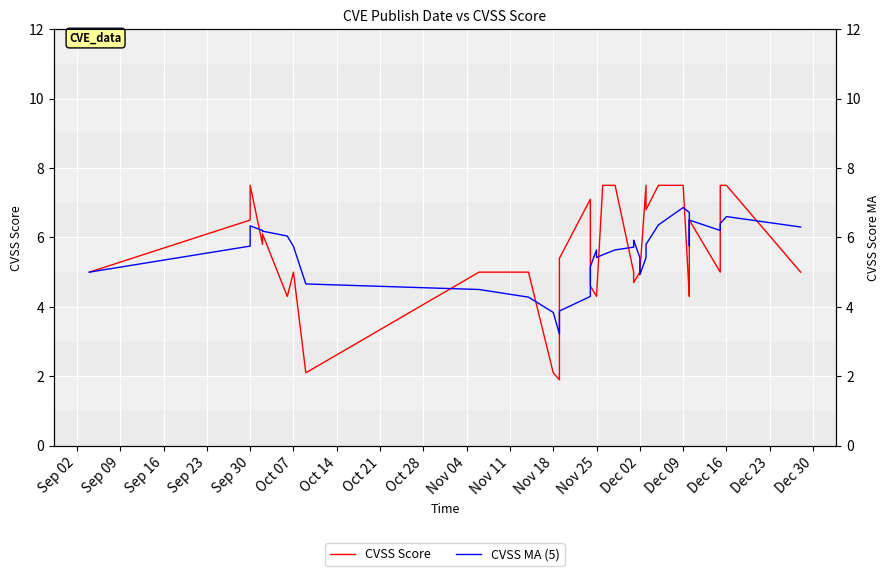

How many values in the CVSS Score series are below 5?

10